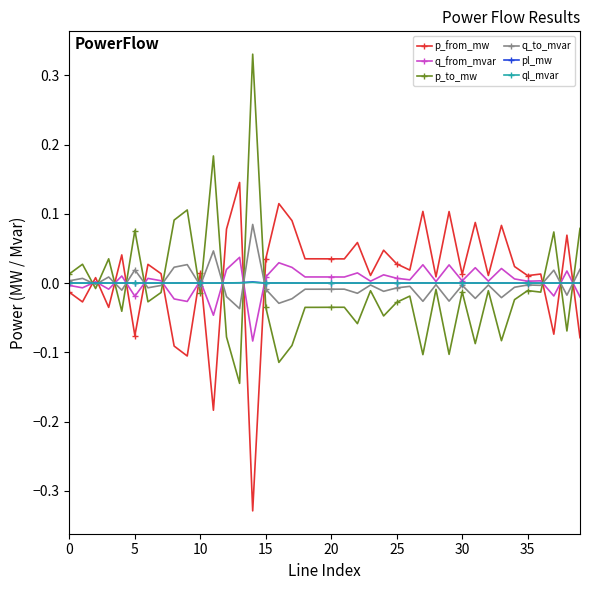

True or false: q_to_mvar has more than 1 interior local peaks.

True